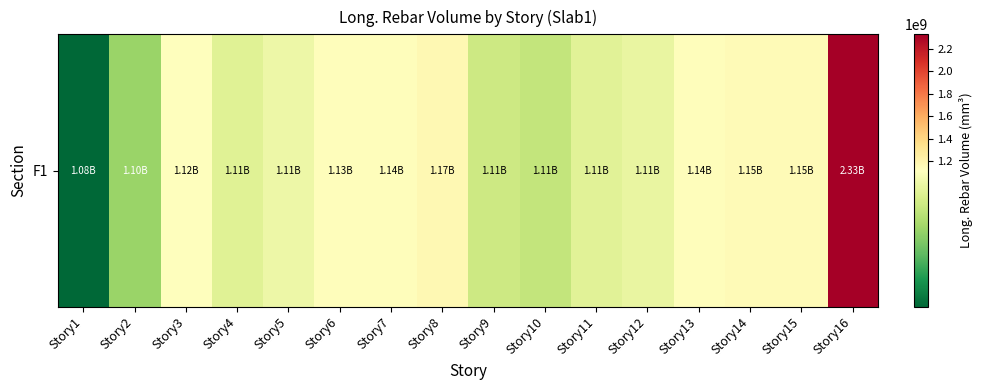

What is the difference between the maximum and minimum values?

1253561400.9